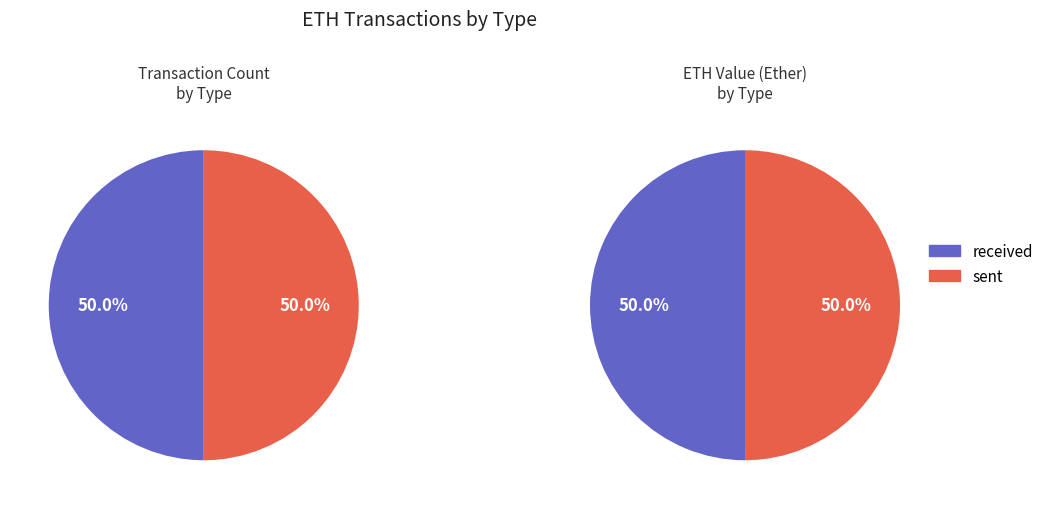

Do 2 and received together represent more than half of the pie?

No